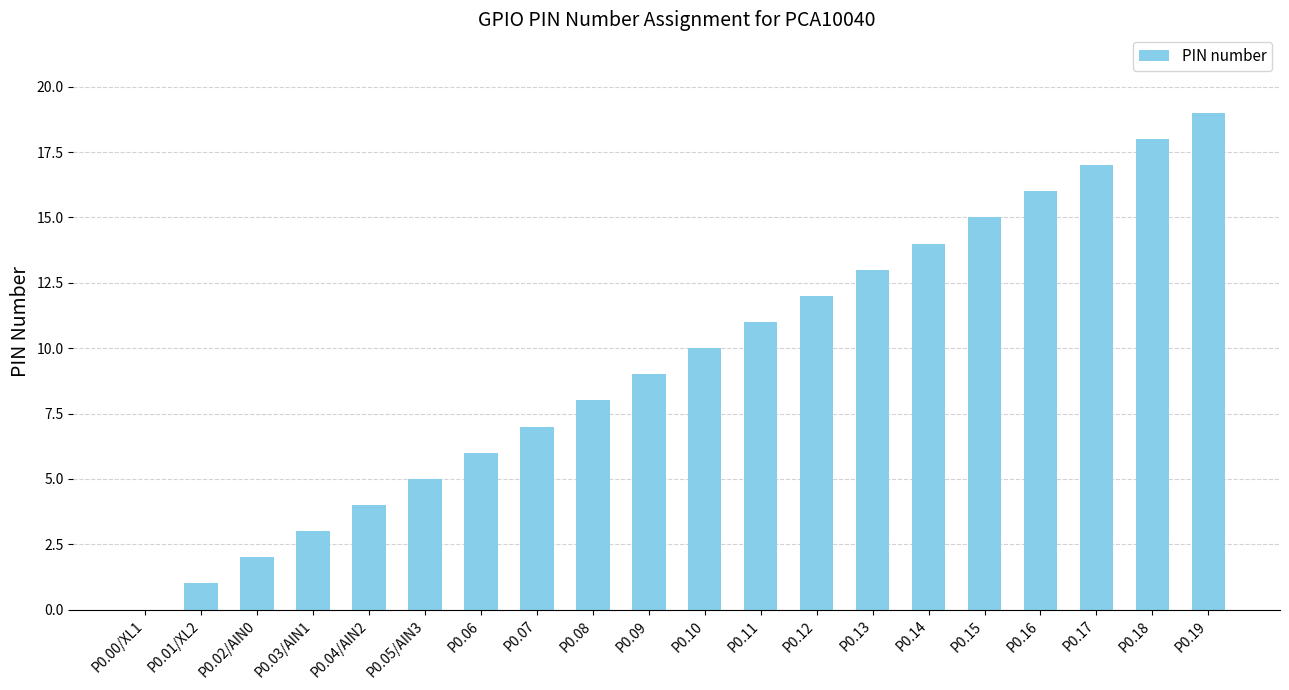

What value does the data have at P0.13, to the nearest 5?

15